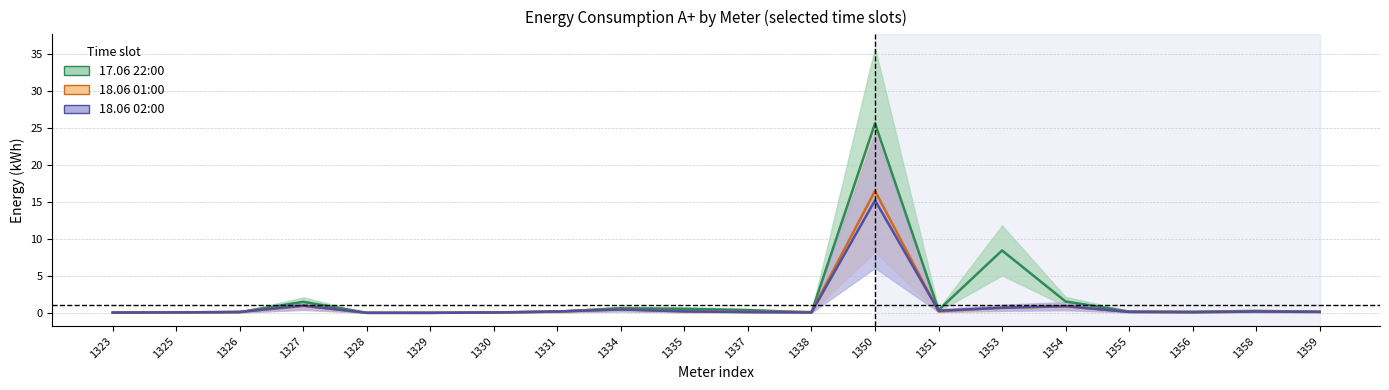

Count the number of categories in the chart.

20